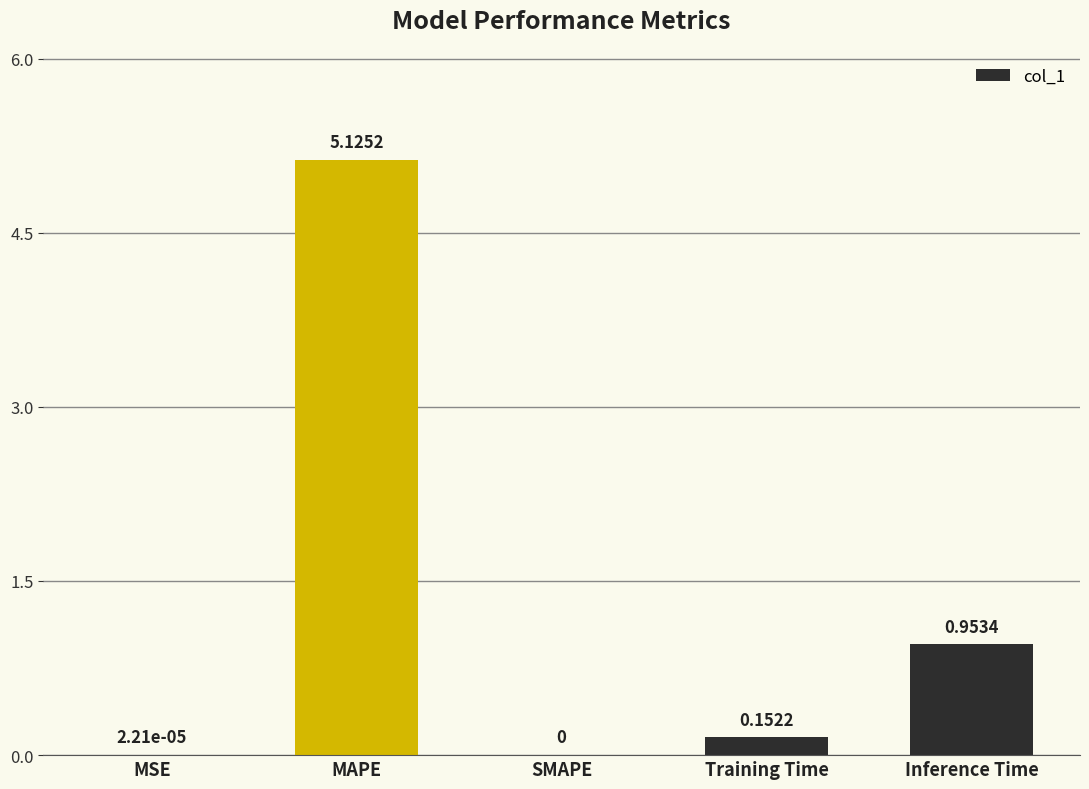

Are the bars horizontal?

No